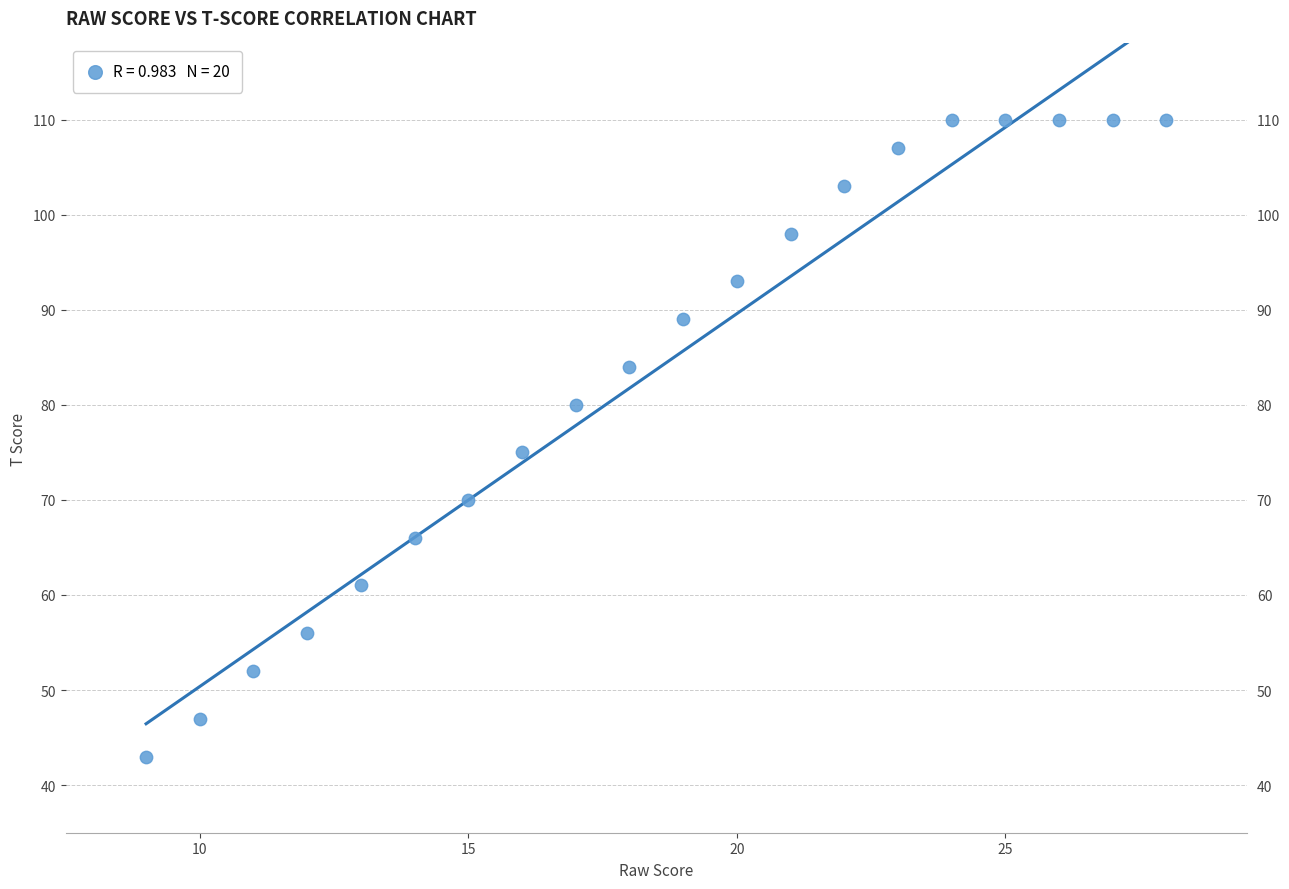

What Y value in the scatter plot is closest to 76?

75